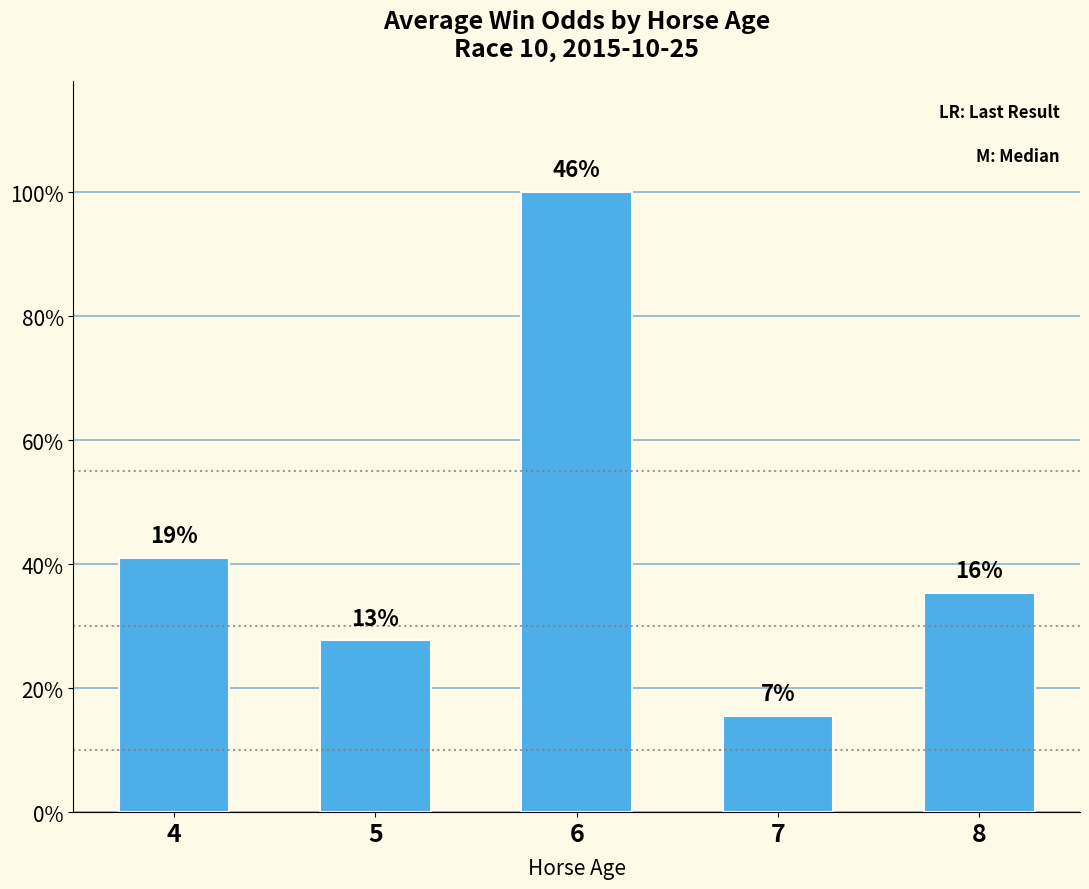

The value at 7 is 6.7. True or false?

False